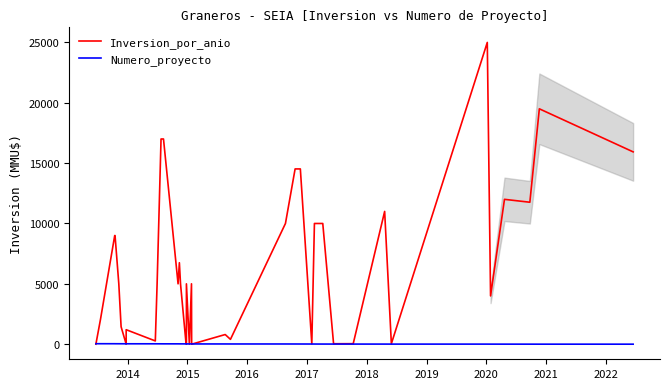

Which series has the largest range (max minus min)?

Inversion_por_anio